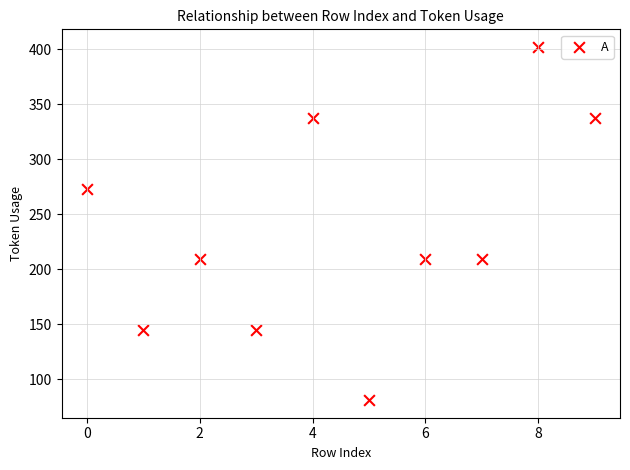

What is the average Y value?

235